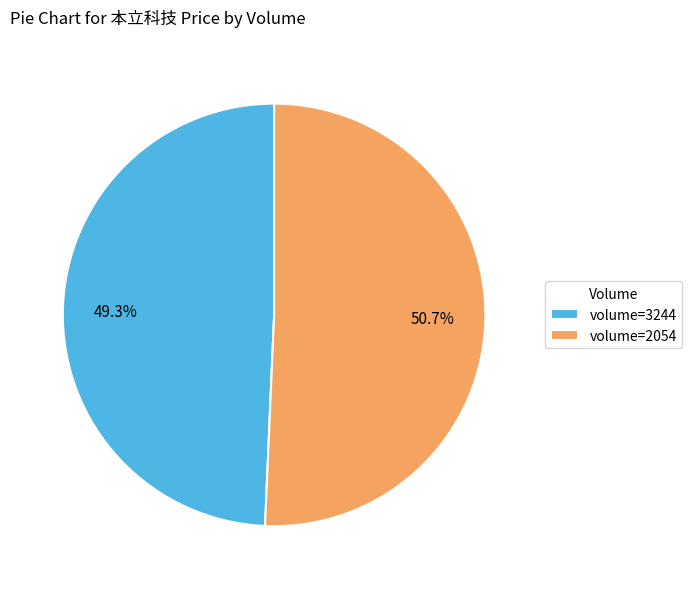

Is there a majority slice in this chart?

Yes